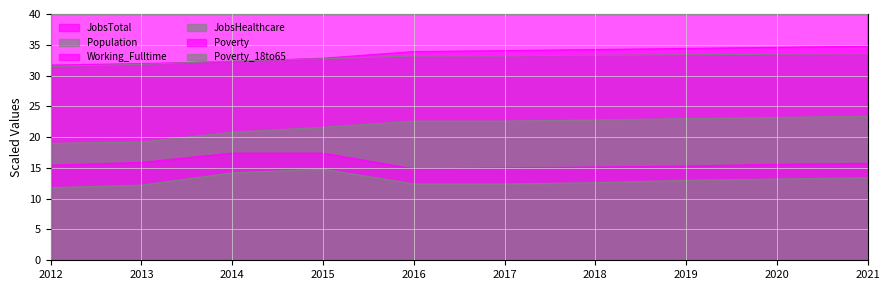

Does the chart have visible grid lines?

Yes